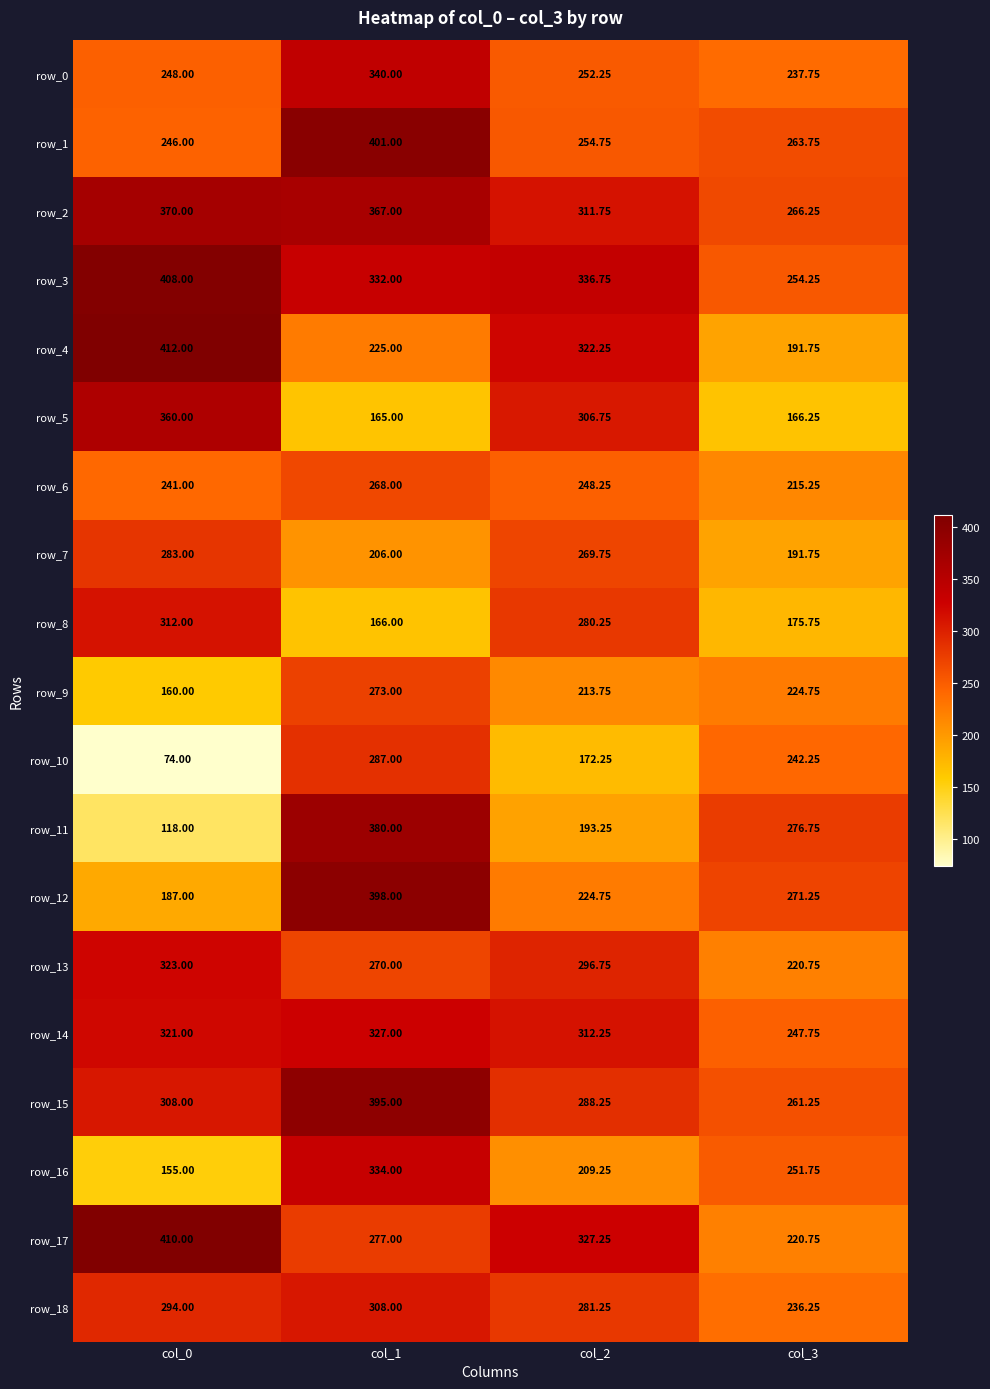

At which category is the sum across all series the highest?

col_1